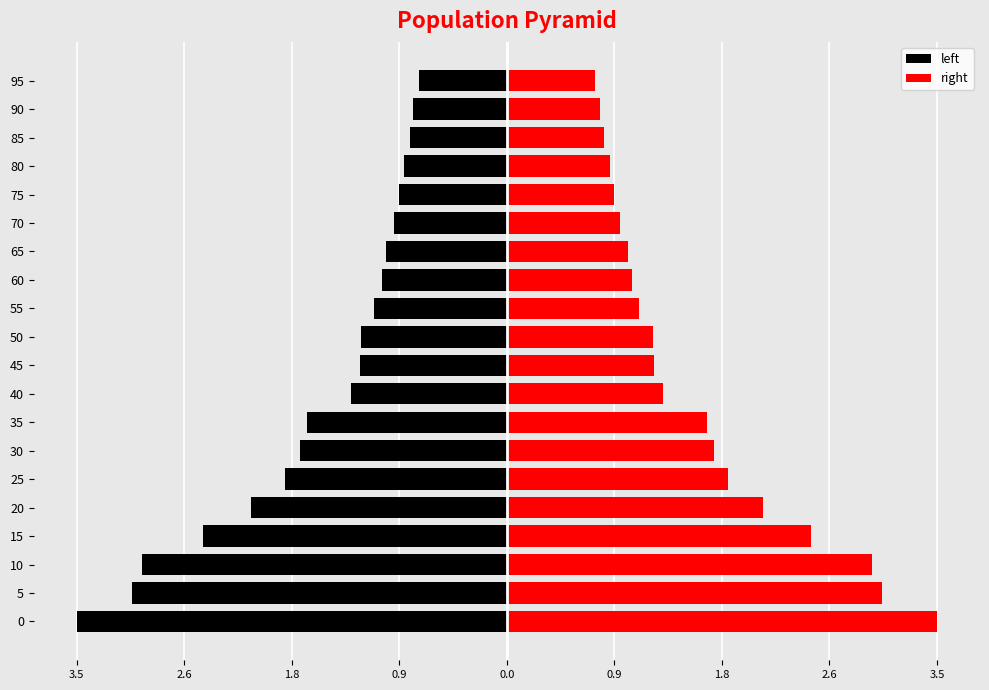

Which has a higher value, 30 or 75?

75